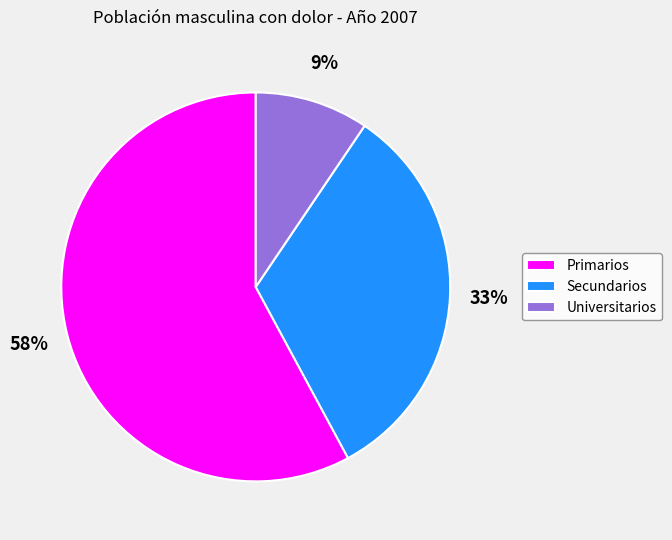

What is the largest slice in the pie chart?

Primarios